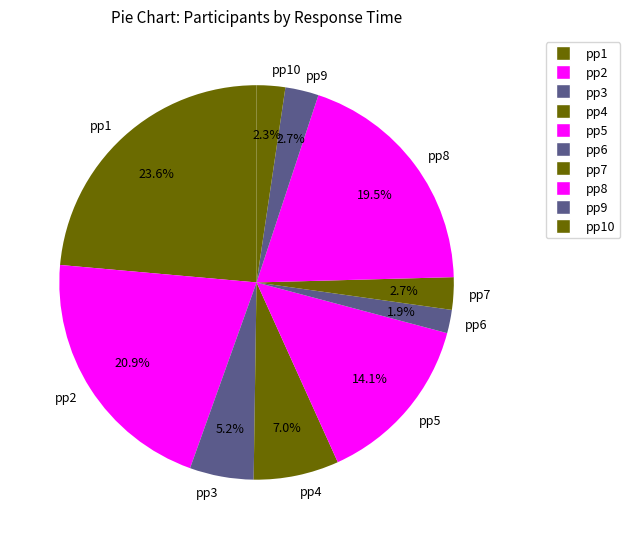

How many slices are in this pie chart?

10